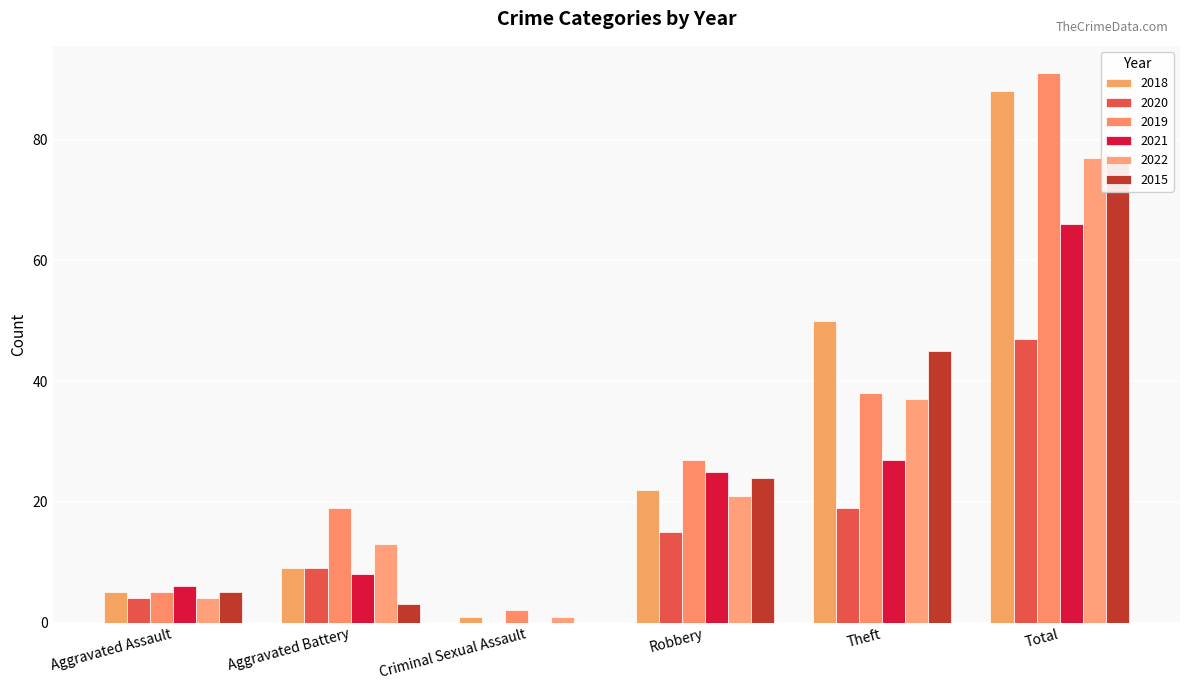

Rank the series at Theft from highest to lowest value.

2018, 2015, 2019, 2022, 2021, 2020